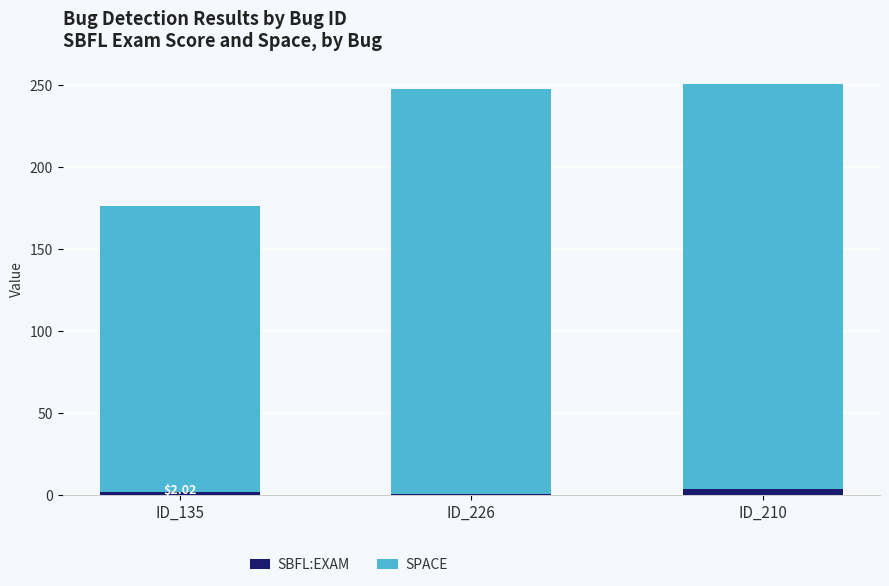

What is the average value of the SBFL:EXAM series?

2.2